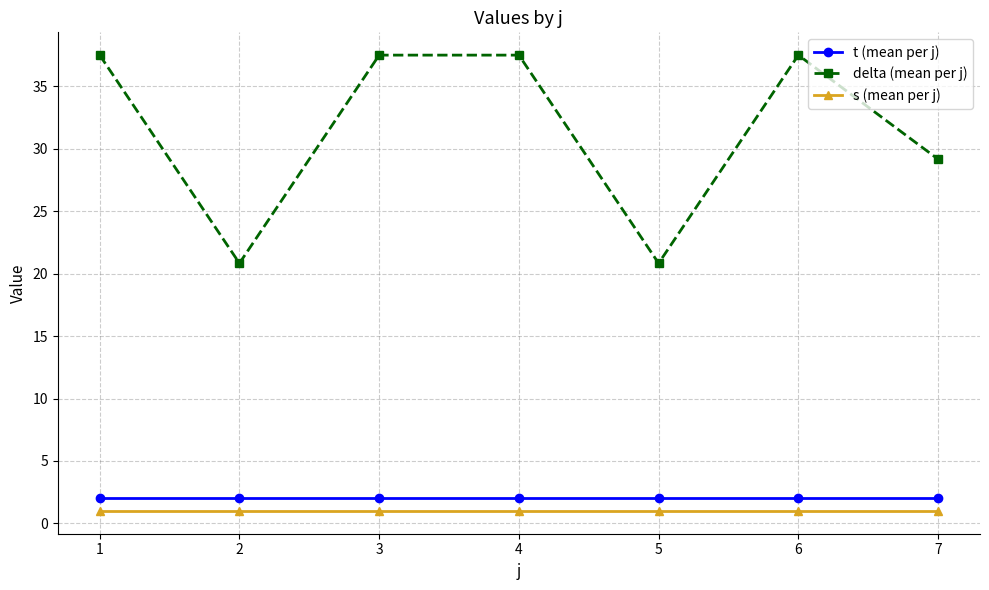

What is the value of the s (mean per j) point at the 4th from the left?

1.0